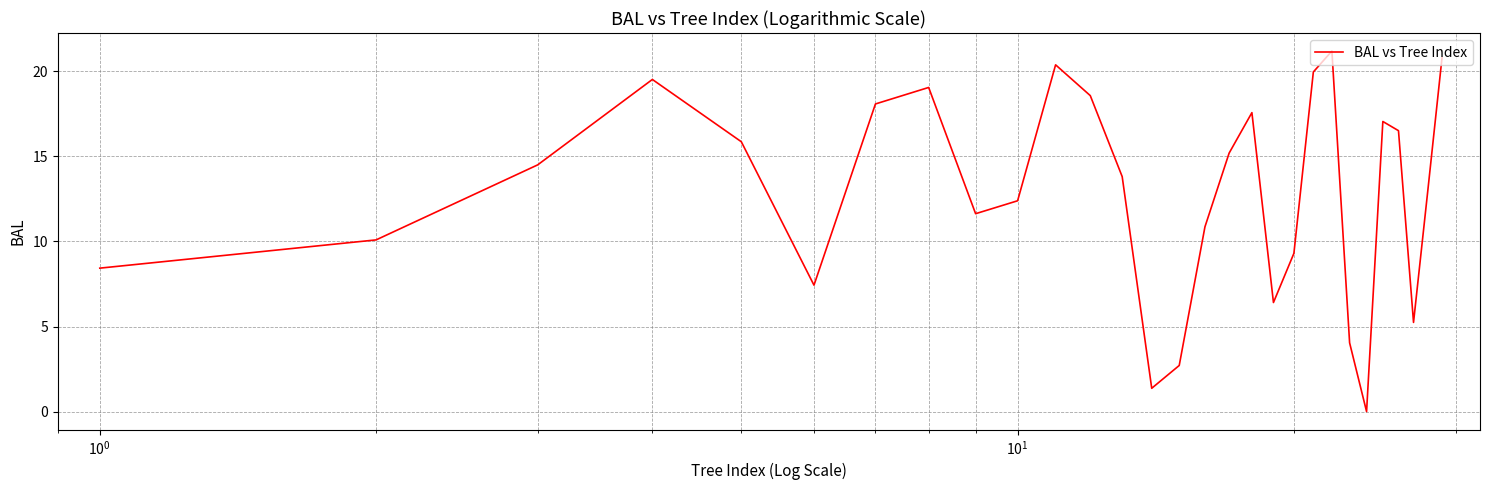

What is the maximum value shown in the chart?

21.2